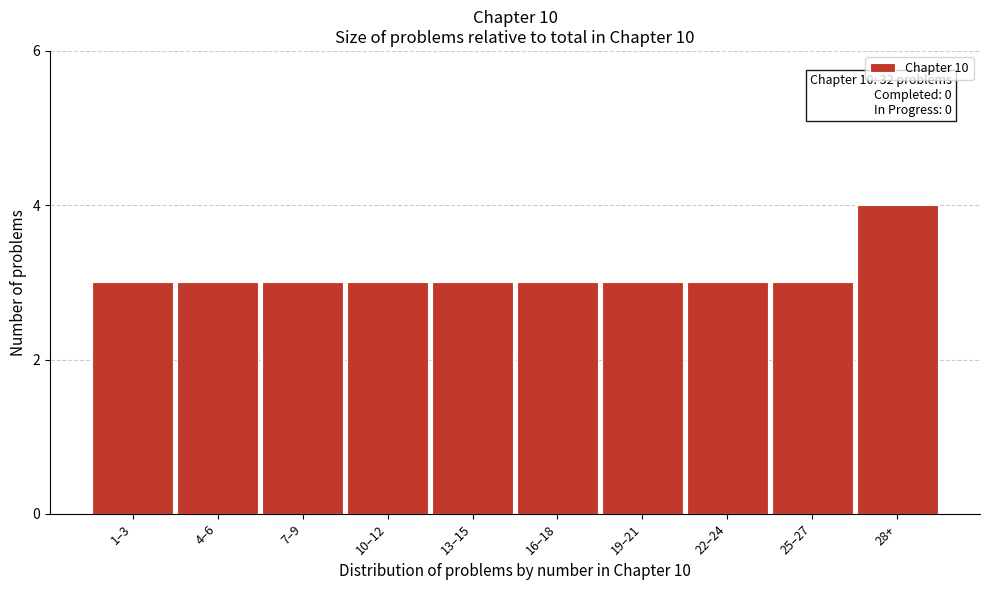

Reading left to right, what are all the values shown in this chart?

3	3	3	3	3	3	3	3	3	4